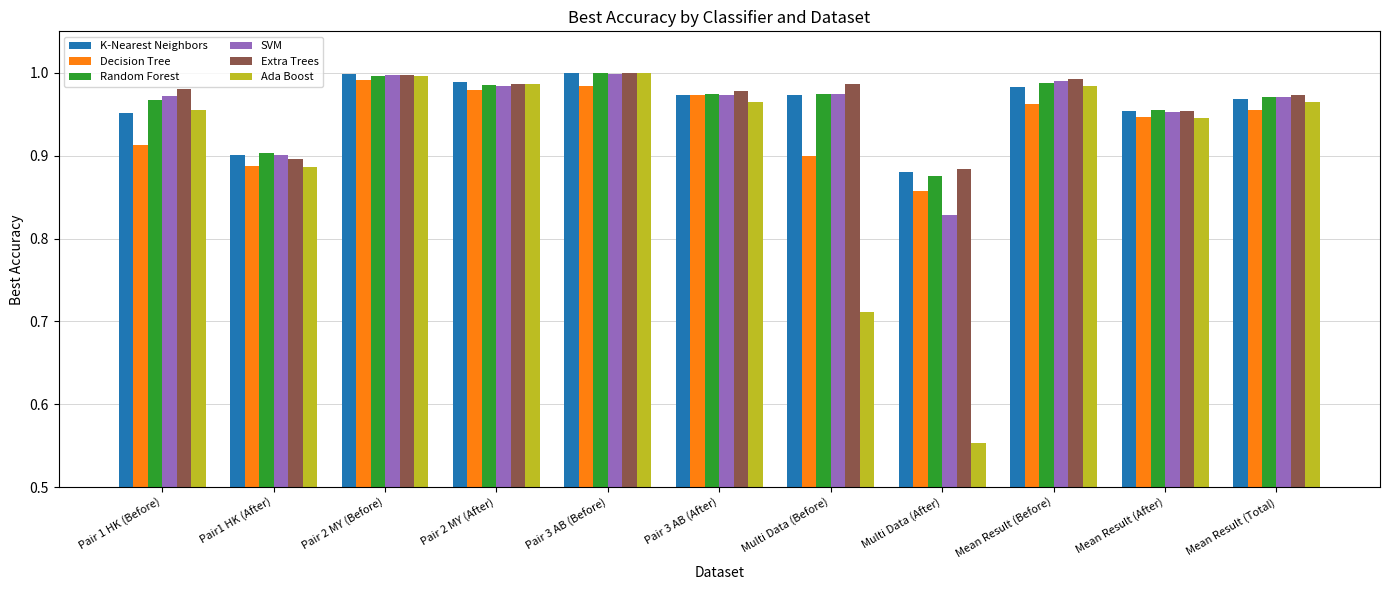

Which series changed the most between Pair 3 AB (After) and Multi Data (After)?

Ada Boost